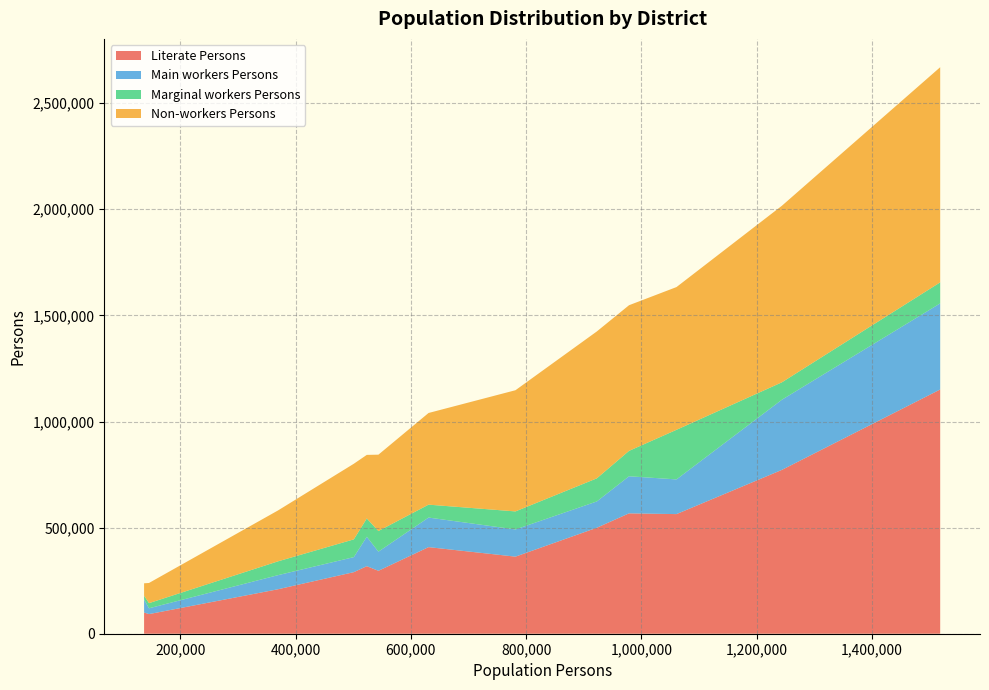

What is the highest value of the Literate Persons series?

1150935